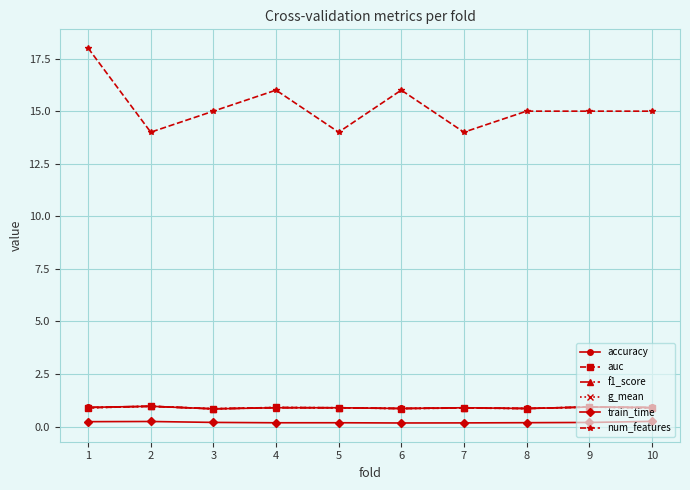

What is the difference between the maximum and minimum values in the num_features series?

4.0